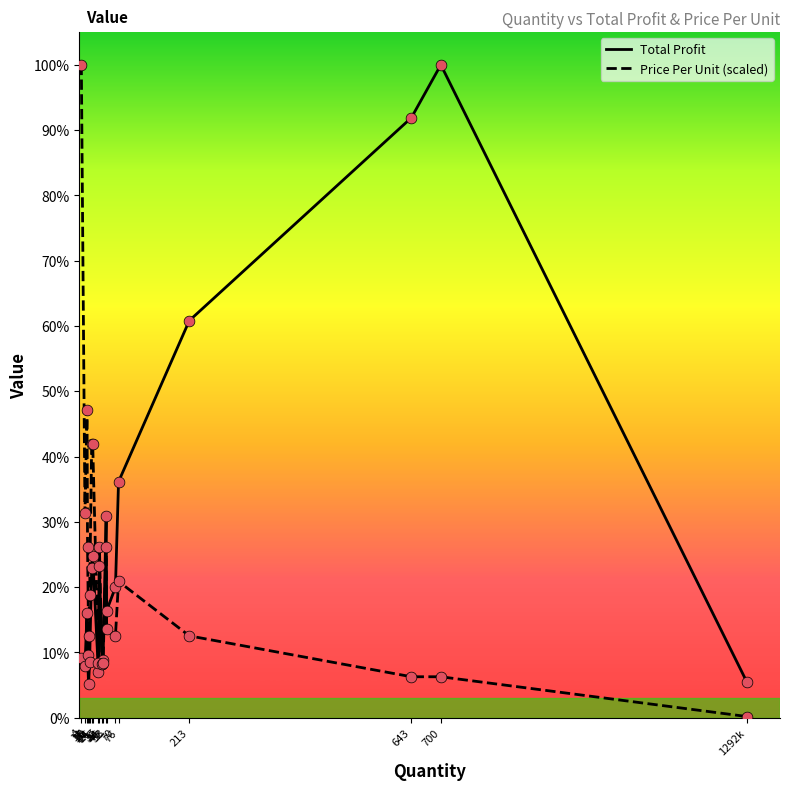

At which category is the sum across all series the highest?

4